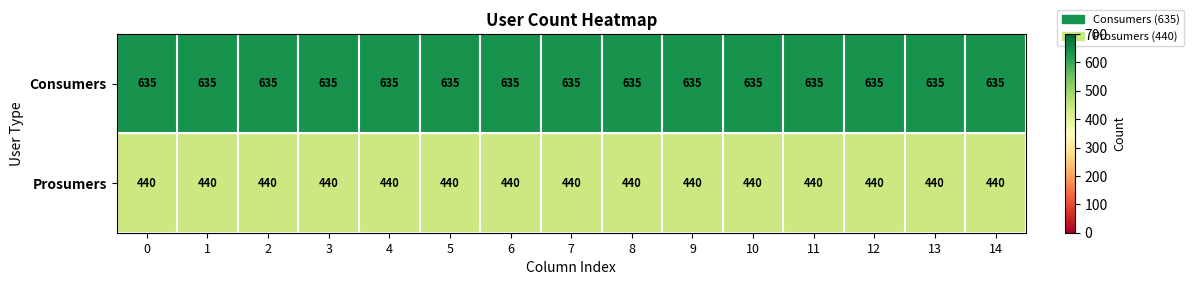

What is the greatest value displayed?

635